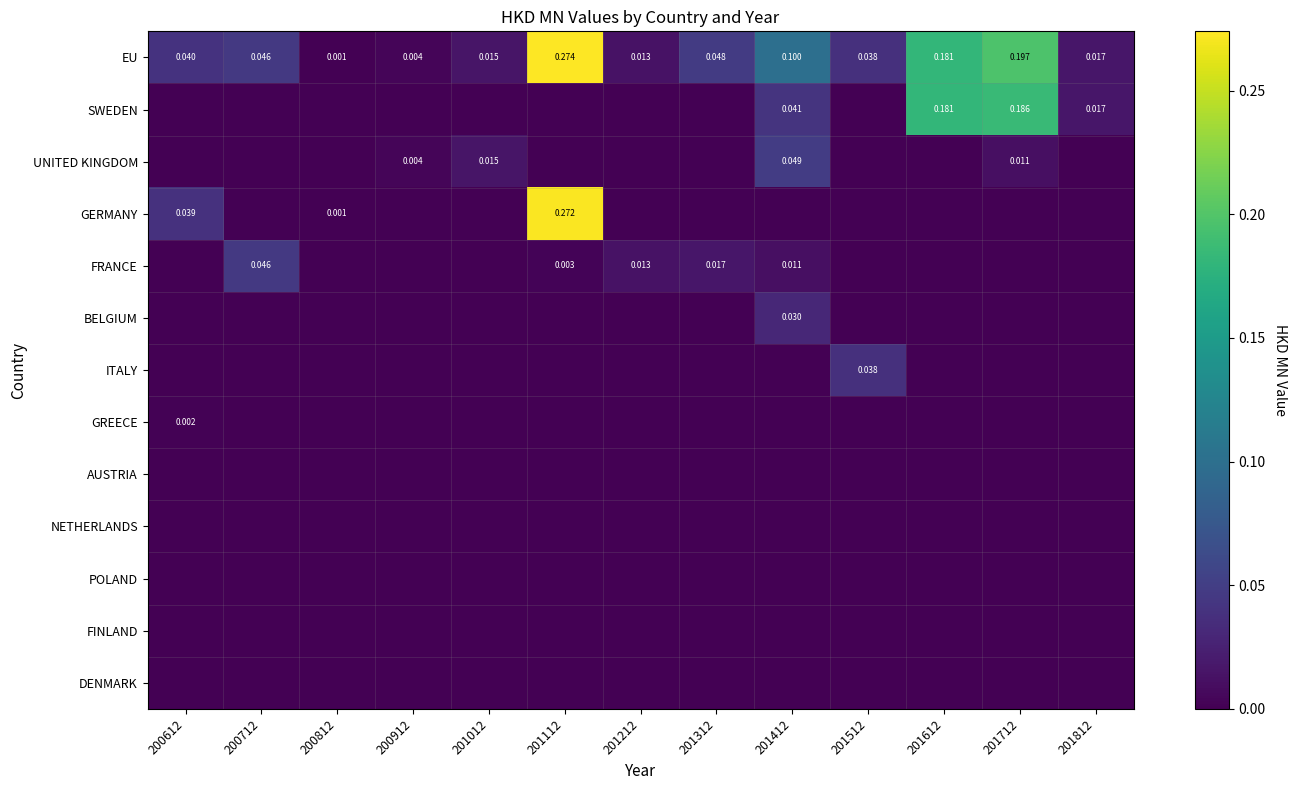

Which label corresponds to the smallest value in the chart?

200612